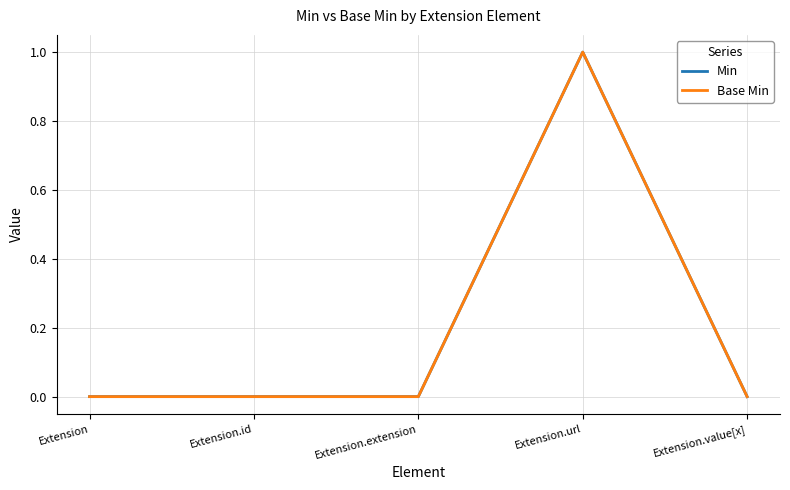

Where is the first local maximum for Base Min?

Extension.url